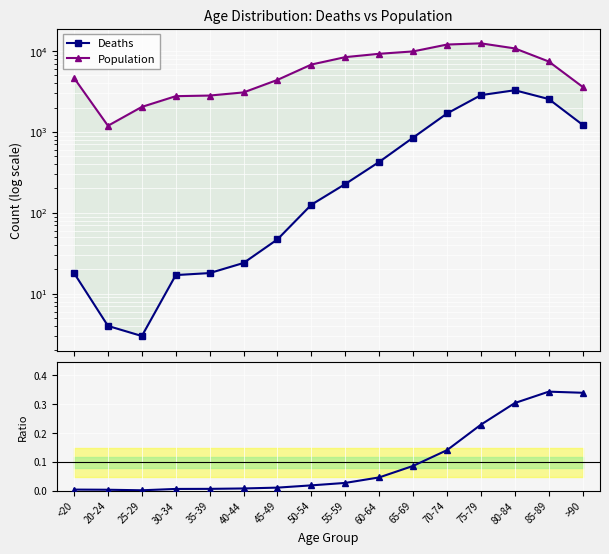

Reading left to right, list all the values displayed in this chart.

Deaths: <20=18.0	20-24=4.0	25-29=3.0	30-34=17.0	35-39=18.0	40-44=24.0	45-49=47.0	50-54=126.0	55-59=227.0	60-64=426.0	65-69=850.0	70-74=1690.0	75-79=2848.0	80-84=3273.0	85-89=2548.0	>90=1224.0
Population: <20=4641.0	20-24=1191.0	25-29=2038.0	30-34=2765.0	35-39=2814.0	40-44=3078.0	45-49=4396.0	50-54=6803.0	55-59=8400.0	60-64=9236.0	65-69=9883.0	70-74=12018.0	75-79=12434.0	80-84=10764.0	85-89=7417.0	>90=3604.0
Deaths/Population: <20=0.0	20-24=0.0	25-29=0.0	30-34=0.0	35-39=0.0	40-44=0.0	45-49=0.0	50-54=0.0	55-59=0.0	60-64=0.0	65-69=0.1	70-74=0.1	75-79=0.2	80-84=0.3	85-89=0.3	>90=0.3